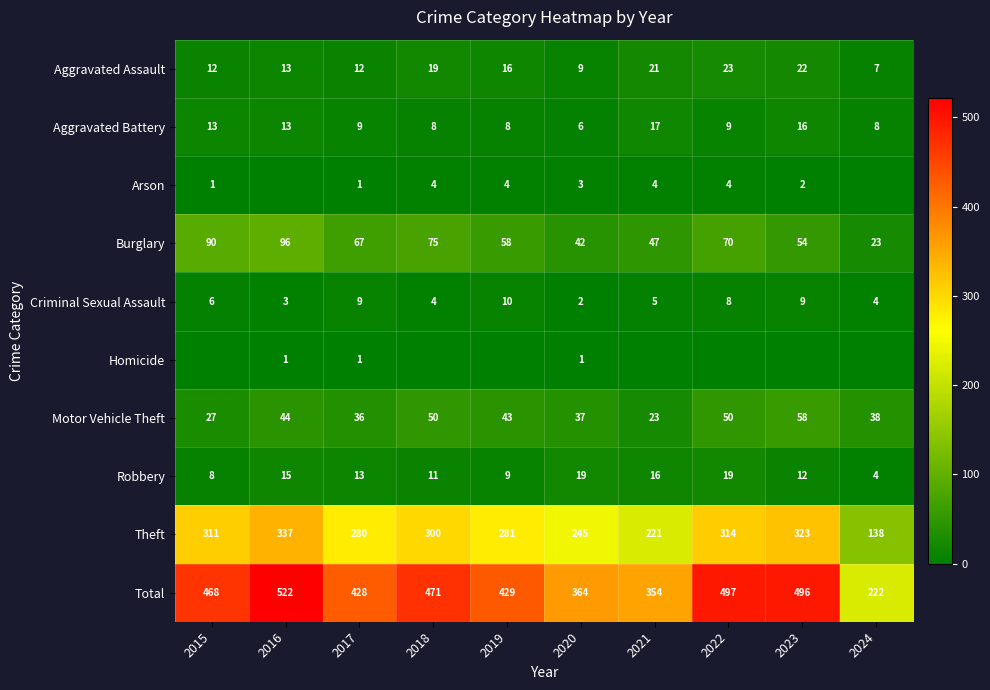

What is the total value across all series at 2016?

1044